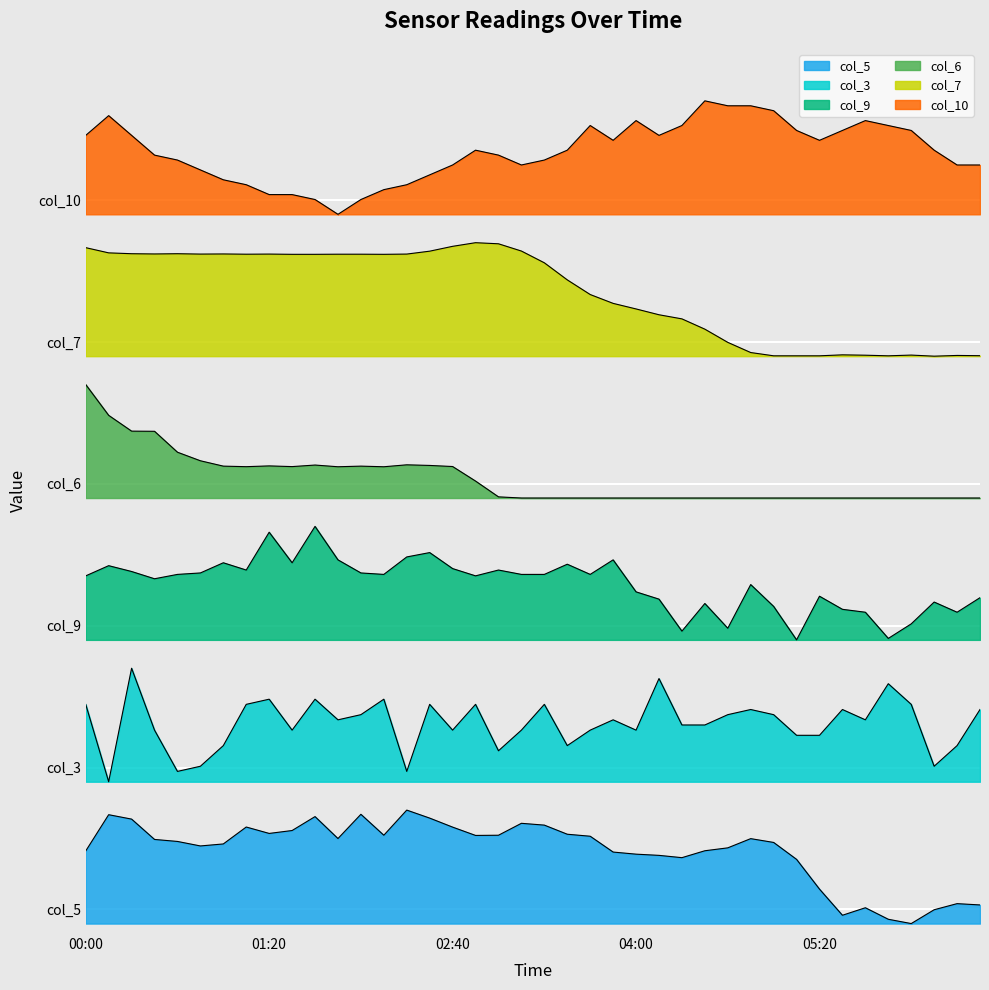

Which category has the highest value in the col_5 series?

02:20